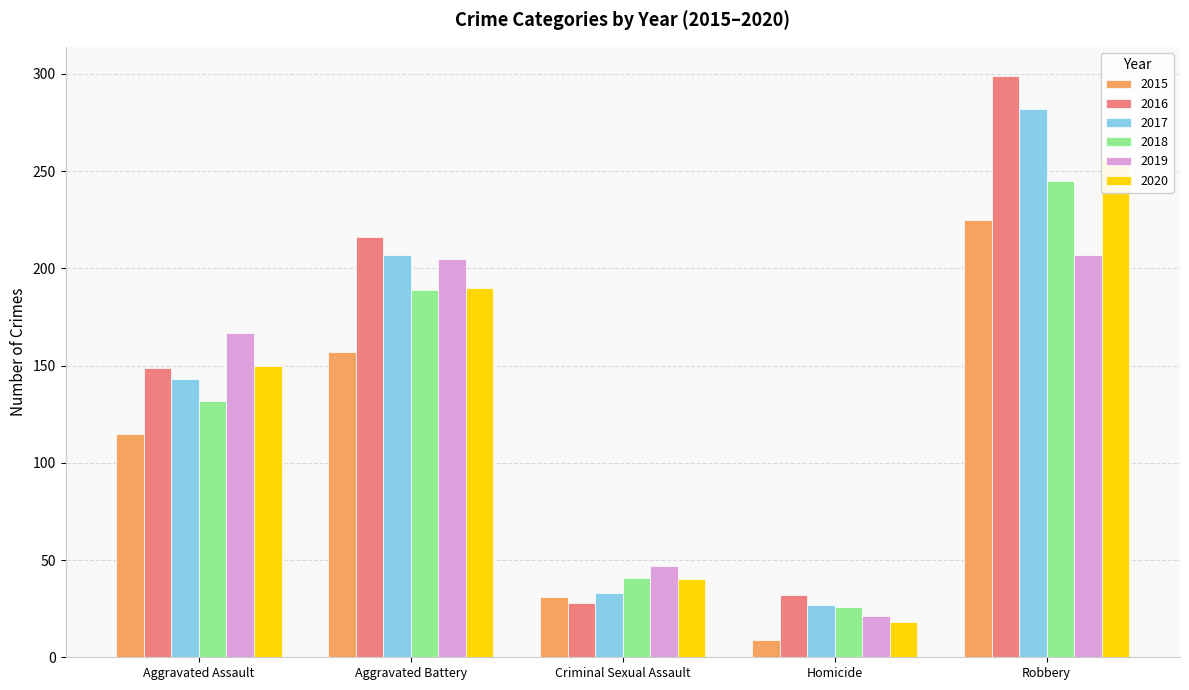

Reading left to right, list all the values displayed in this chart.

2015: Aggravated Assault=115	Aggravated Battery=157	Criminal Sexual Assault=31	Homicide=9	Robbery=225
2016: Aggravated Assault=149	Aggravated Battery=216	Criminal Sexual Assault=28	Homicide=32	Robbery=299
2017: Aggravated Assault=143	Aggravated Battery=207	Criminal Sexual Assault=33	Homicide=27	Robbery=282
2018: Aggravated Assault=132	Aggravated Battery=189	Criminal Sexual Assault=41	Homicide=26	Robbery=245
2019: Aggravated Assault=167	Aggravated Battery=205	Criminal Sexual Assault=47	Homicide=21	Robbery=207
2020: Aggravated Assault=150	Aggravated Battery=190	Criminal Sexual Assault=40	Homicide=18	Robbery=256